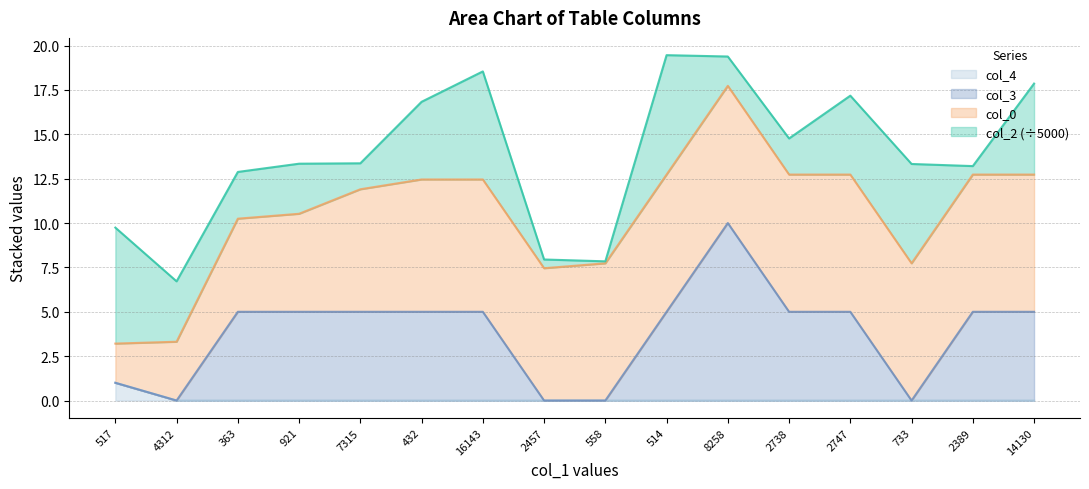

What is the difference between the maximum and minimum values in the col_3 series?

10